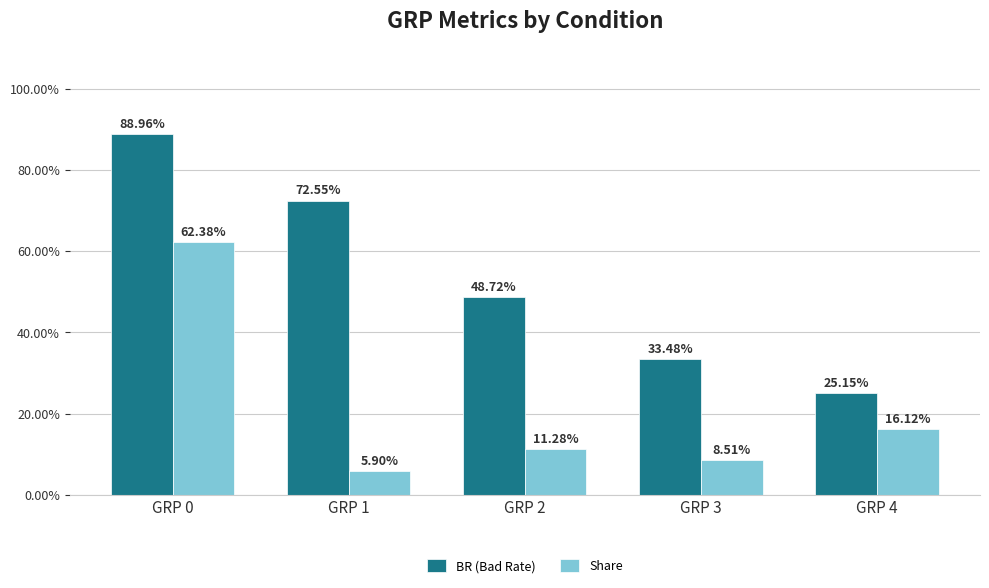

Are the bars grouped side by side (vs. stacked)?

Yes